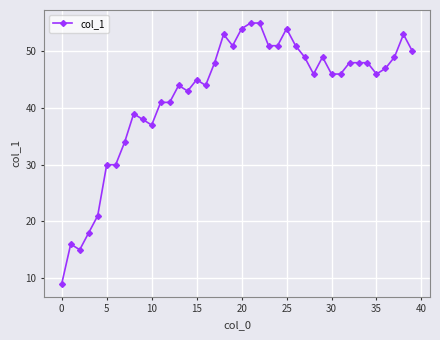

What is the value of the 14th point from the left?

44